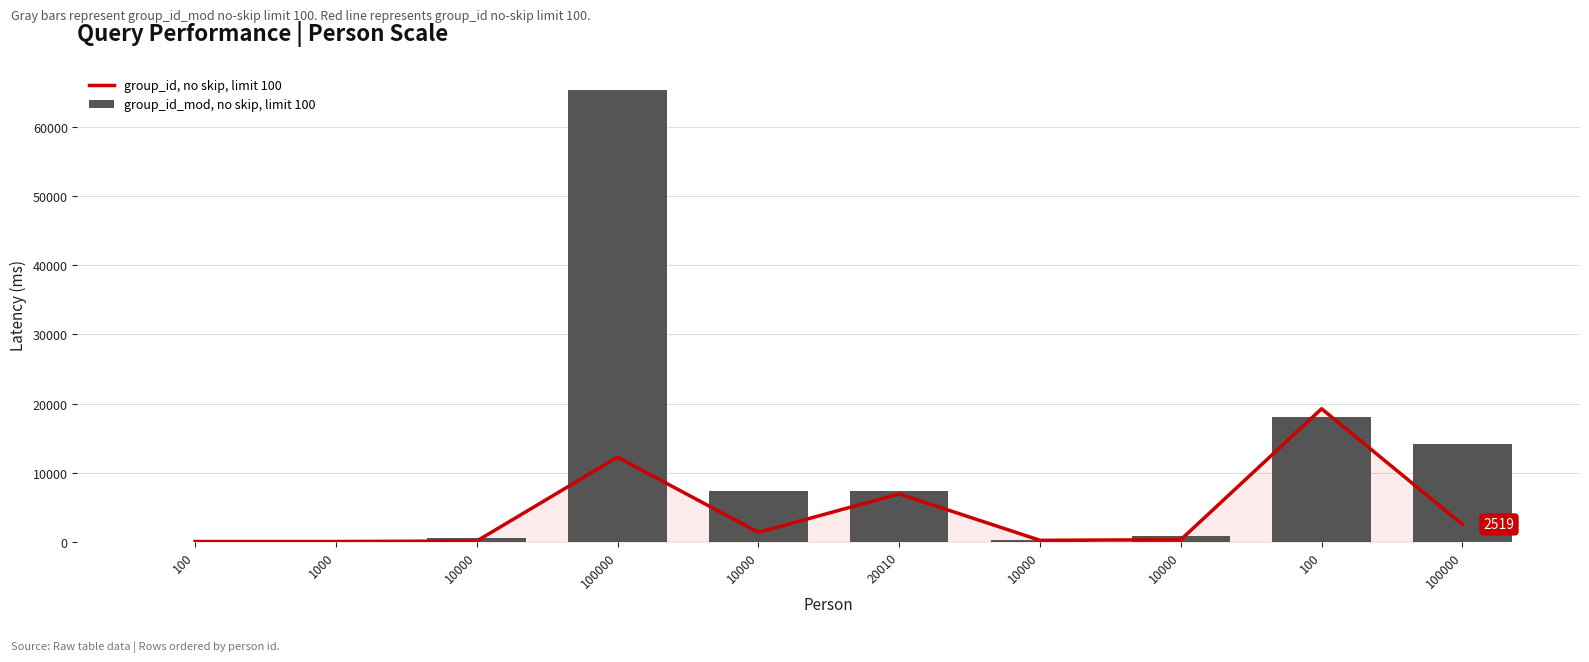

At which label does group_id, no skip, limit 100 first exceed 1370?

100000